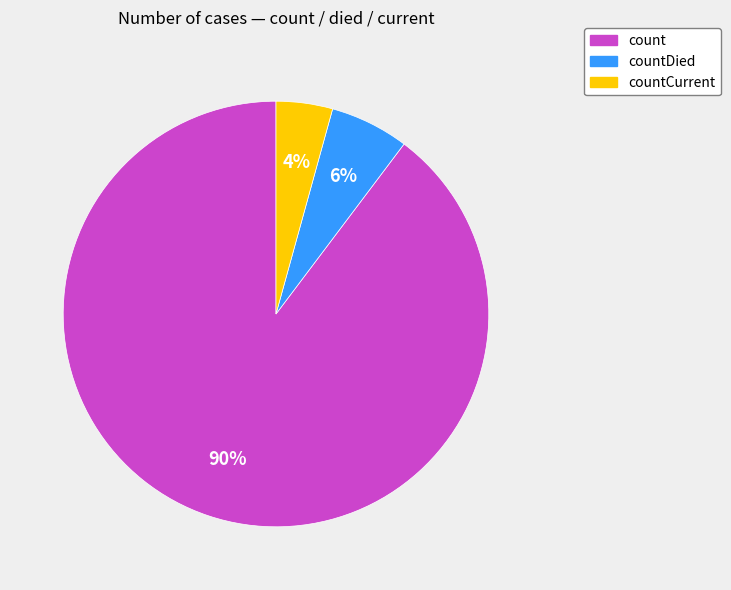

To the nearest percent, what is the average slice percentage?

33%